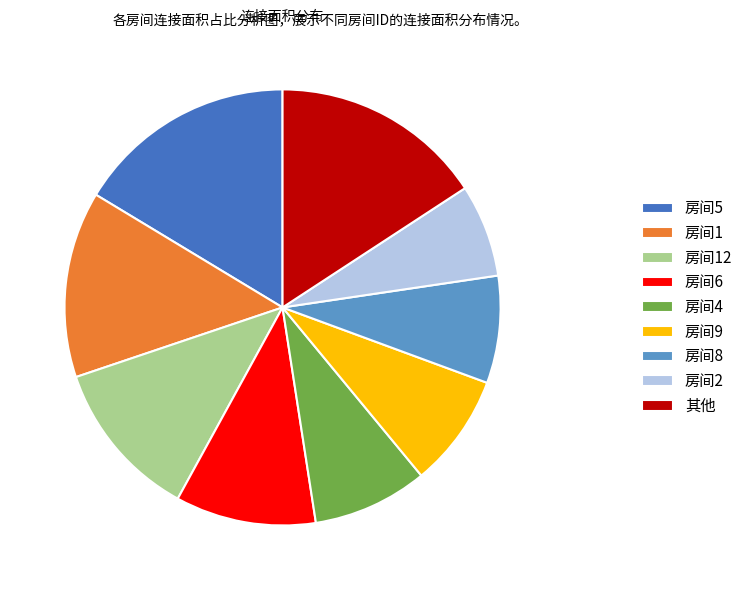

What is the ratio of the value at 其他 to the value at 房间1?

1.1